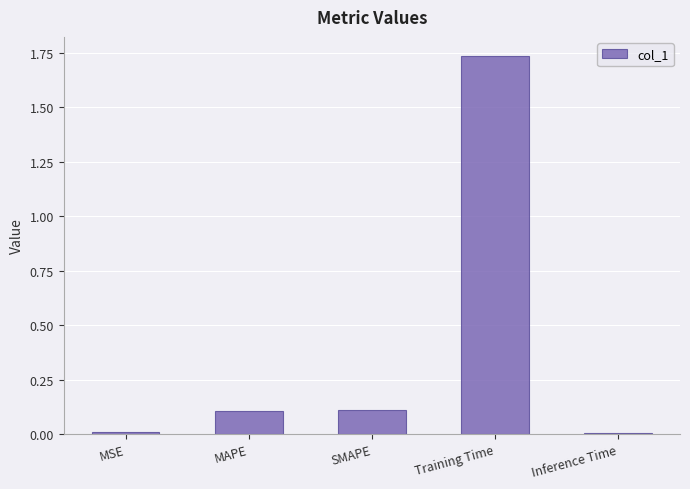

True or false: the data shows 0.1 at SMAPE.

True